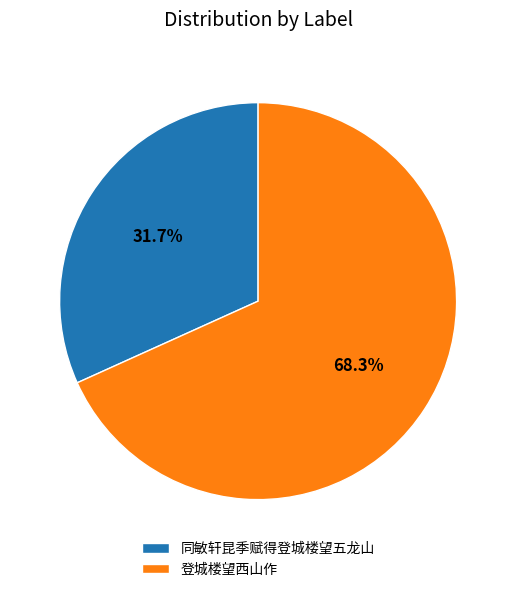

What is the ratio of the value at 登城楼望西山作 to the value at 同敏轩昆季赋得登城楼望五龙山?

2.1